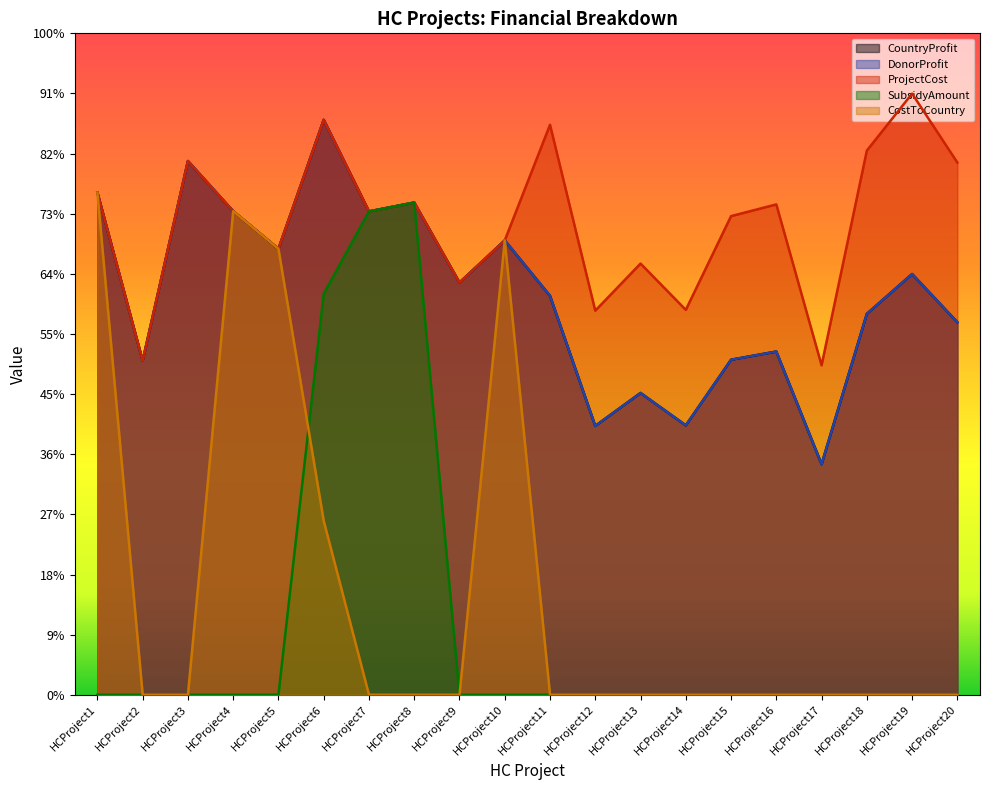

True or false: CostToCountry and DonorProfit cross at least once.

False